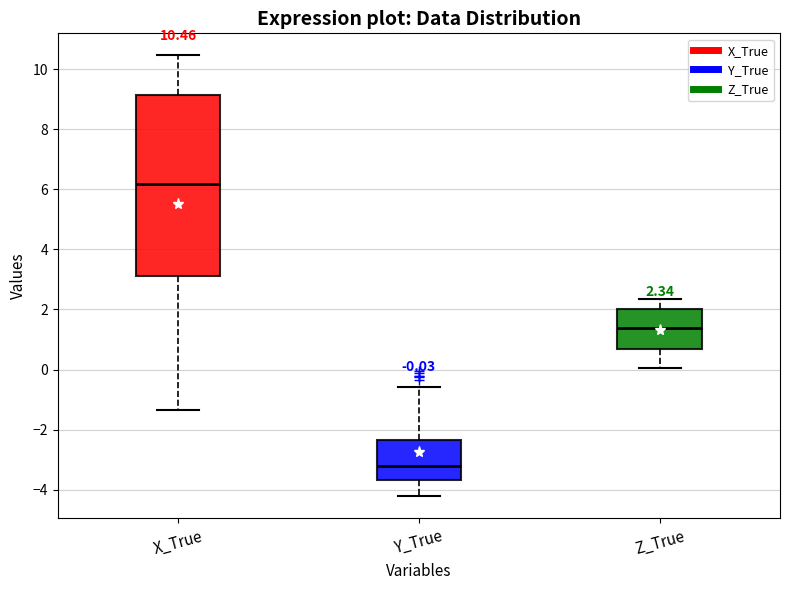

Which box is the tallest, from its lower edge to its upper edge?

X_True